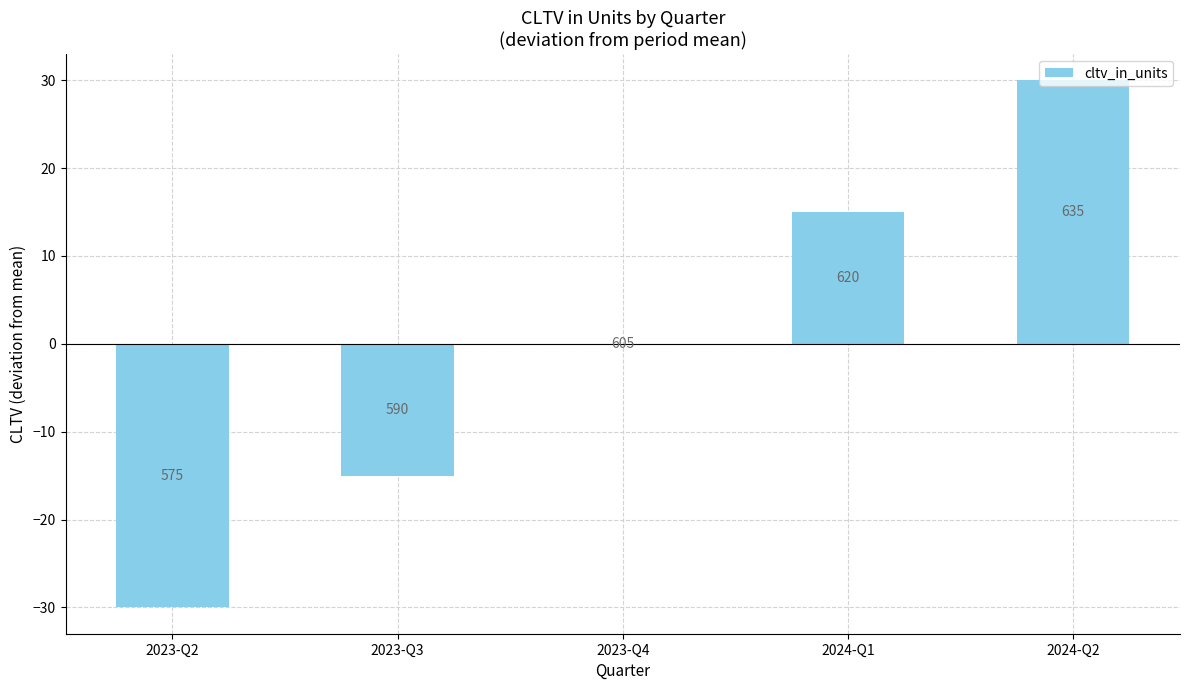

How many values are below 0?

2